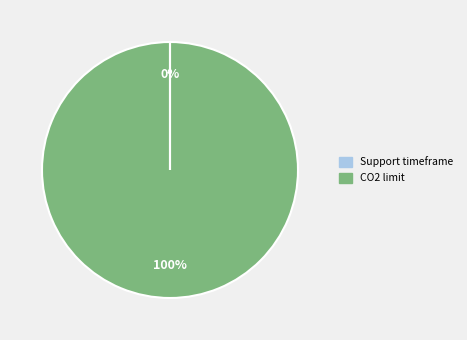

What is the majority slice?

CO2 limit